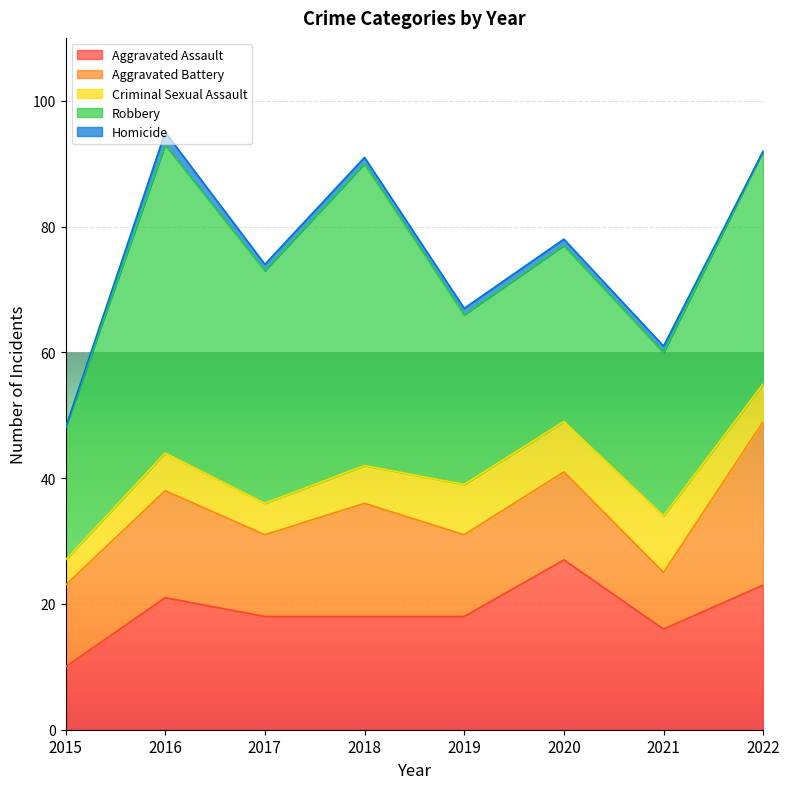

True or false: Aggravated Battery has a value of 14 at 2020.

True